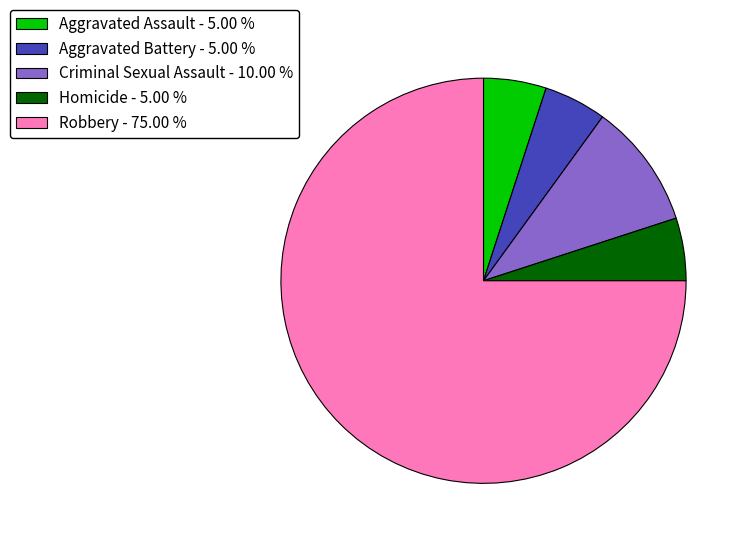

Which slice represents more than half of the pie?

Robbery